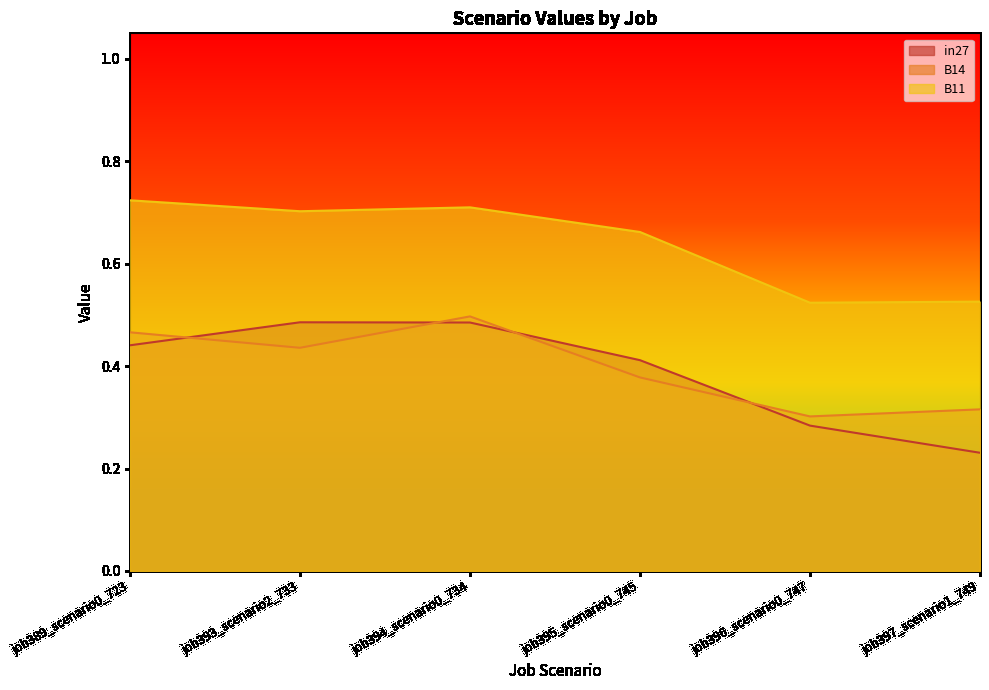

Which series has the widest spread of values?

in27